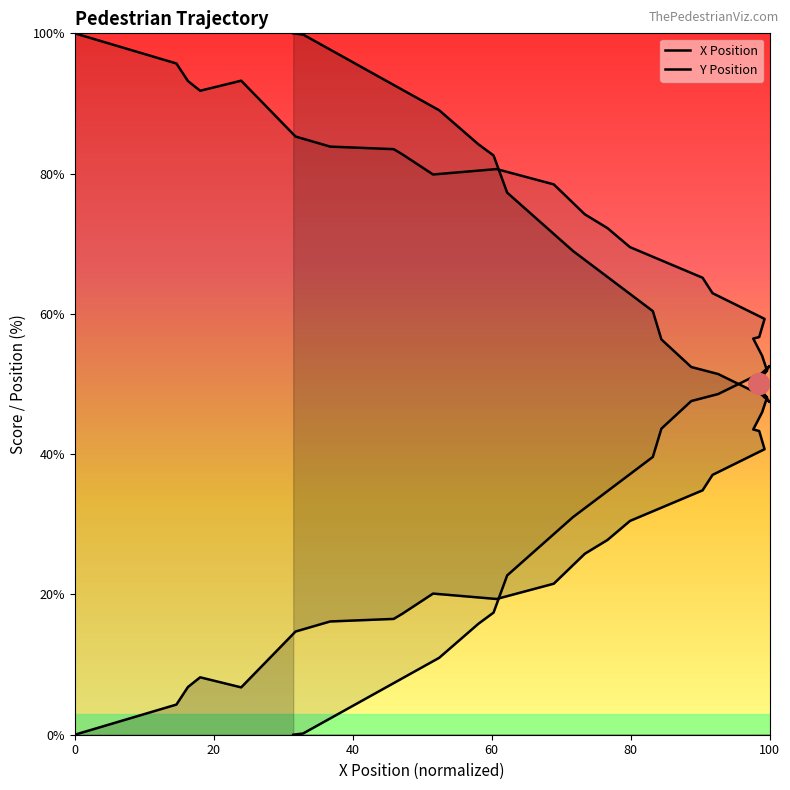

How many times do X Position and Y Position cross each other?

1